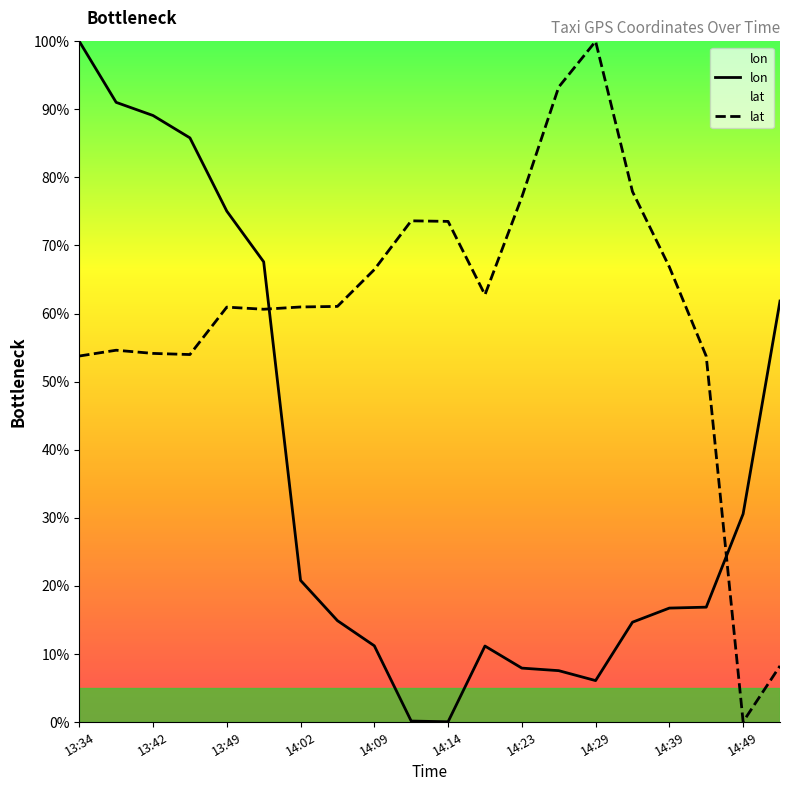

What is the average value of the lat series?

60.7